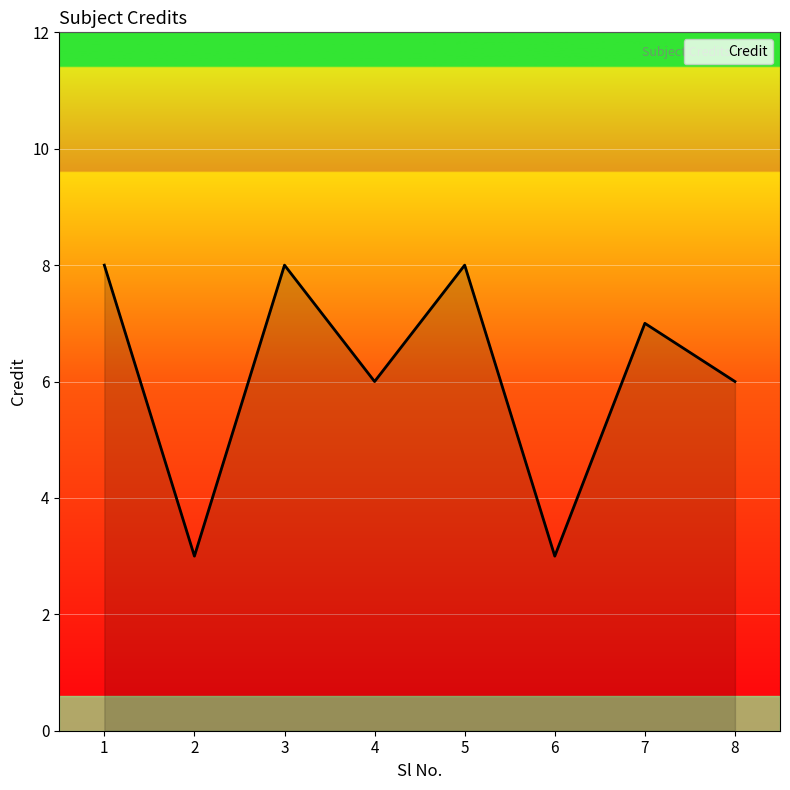

How many interior local valleys (lower than both neighbors) does the data have?

3